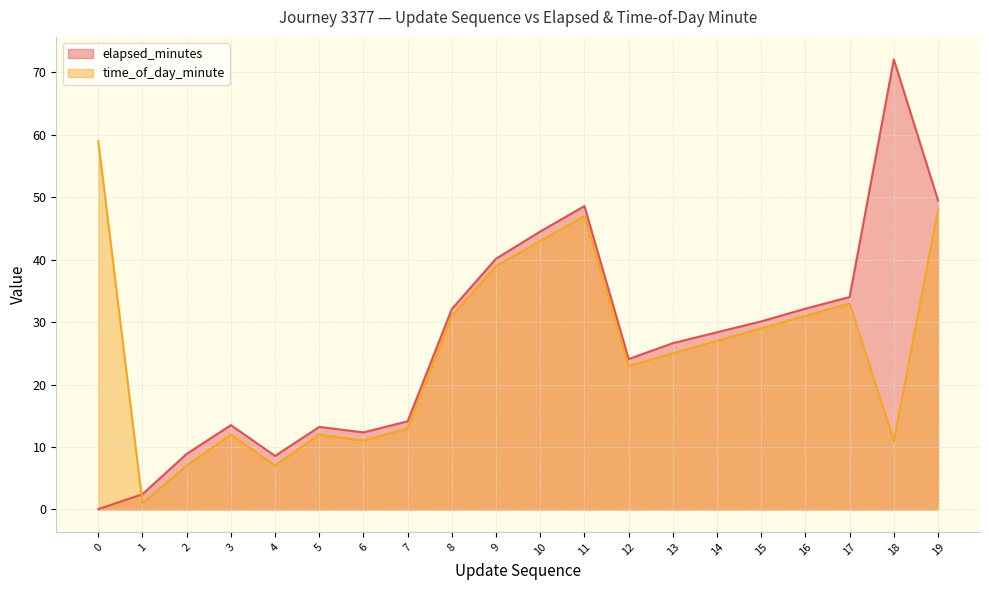

What is the value of the time_of_day_minute point at the 13th from the left?

23.0